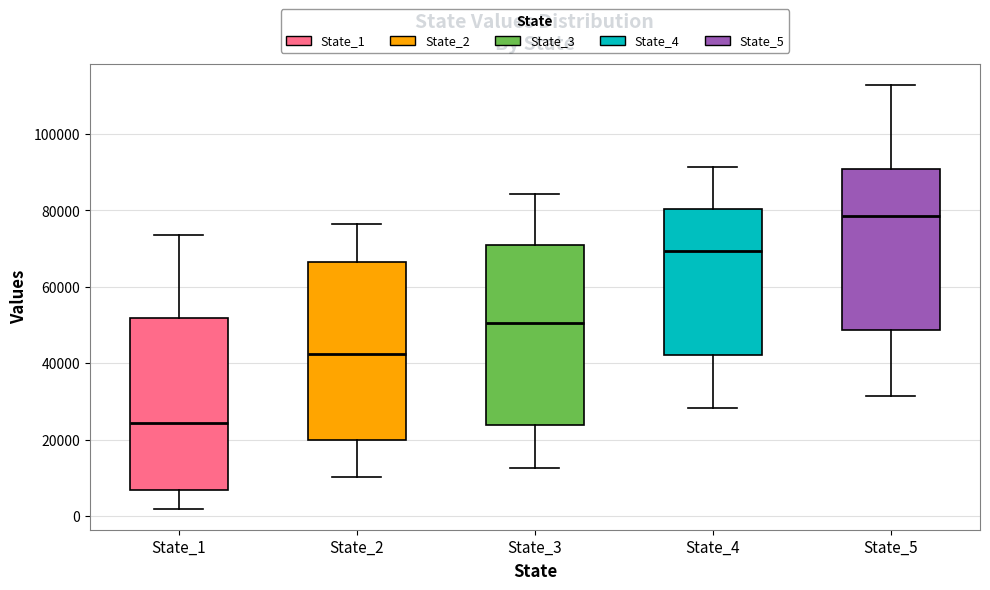

Which box has the highest median line?

State_5